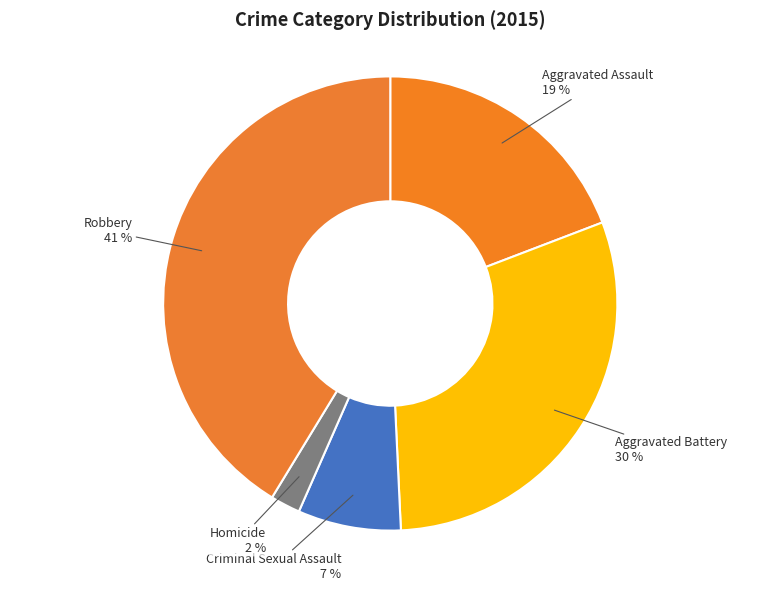

To the nearest percent, what portion does Homicide represent?

2%